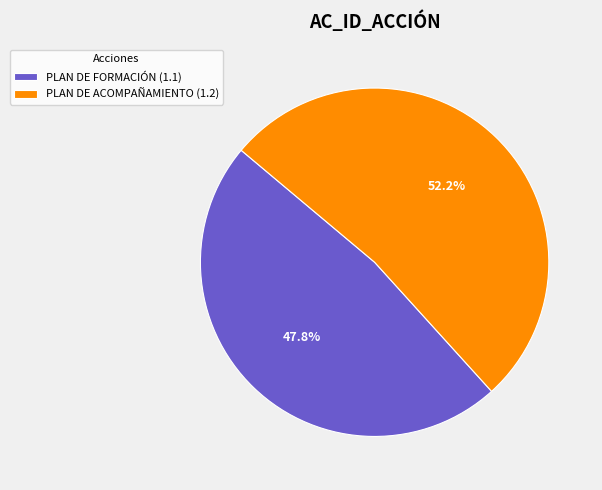

To the nearest percent, what portion does PLAN DE ACOMPAÑAMIENTO represent?

52%